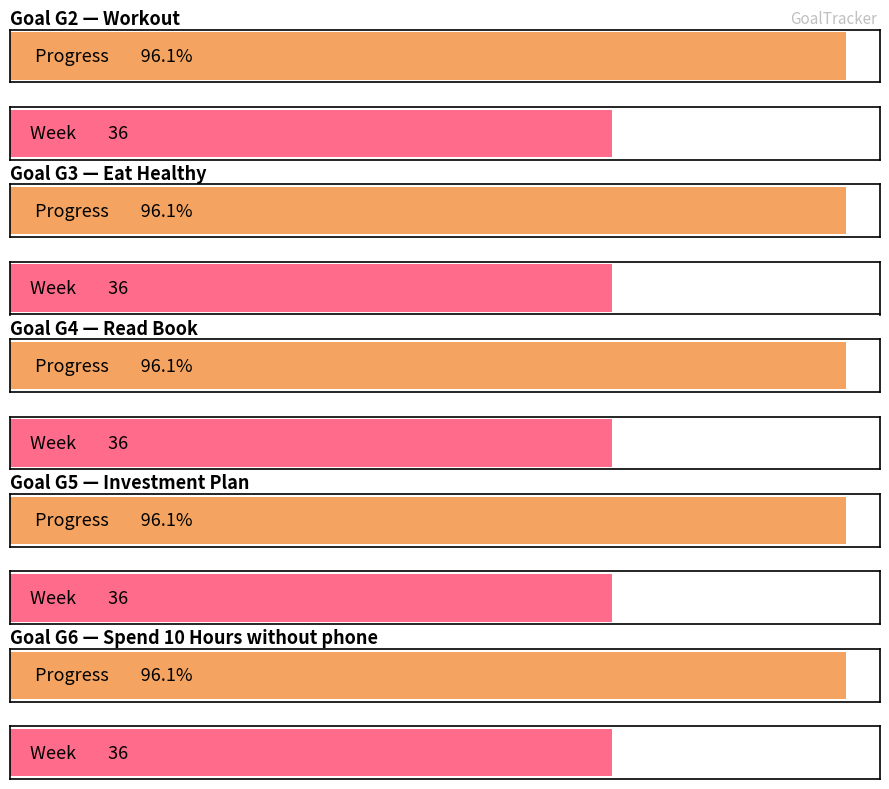

Between Workout and Read Book, which series saw the biggest shift?

Progress